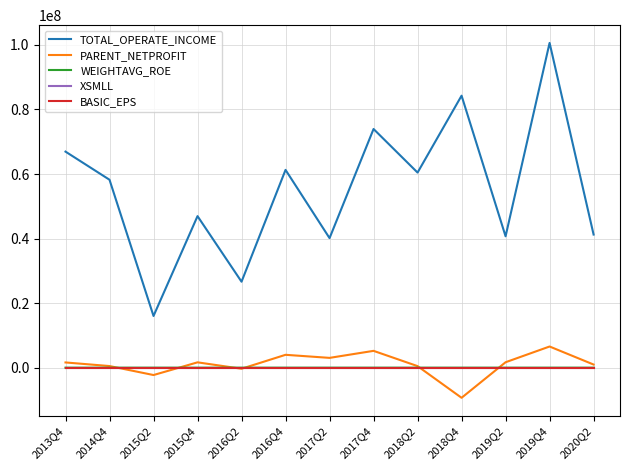

What is the minimum value shown in the chart?

-9334847.2